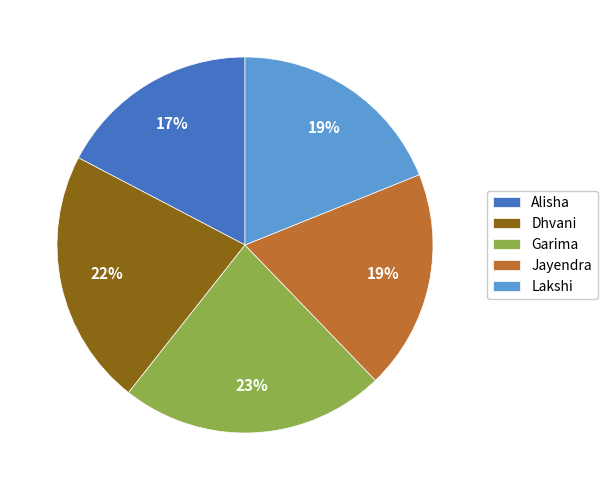

To the nearest percent, what is the combined percentage of Alisha and Lakshi?

36%